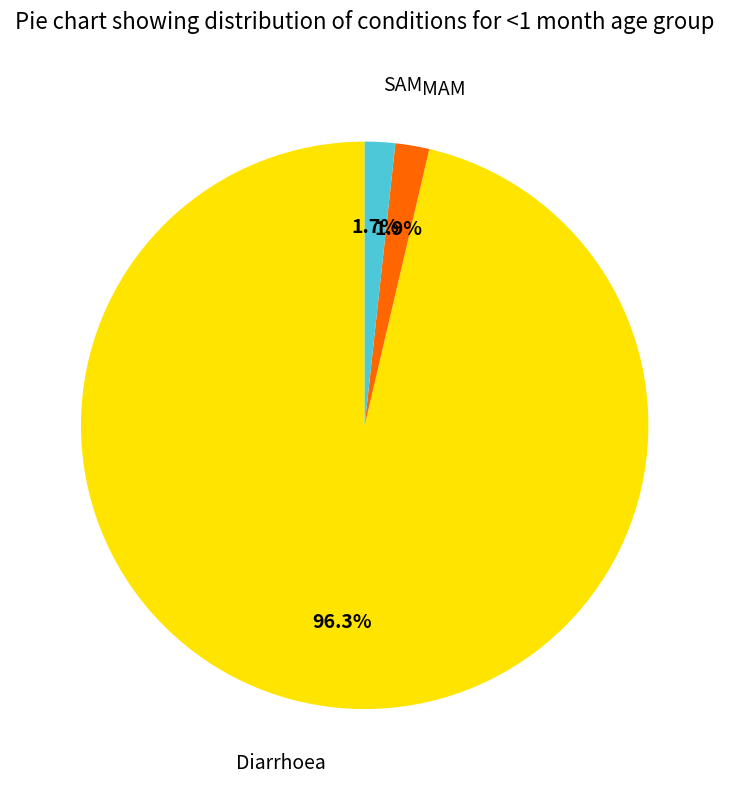

Between SAM and Diarrhoea, which is larger?

Diarrhoea